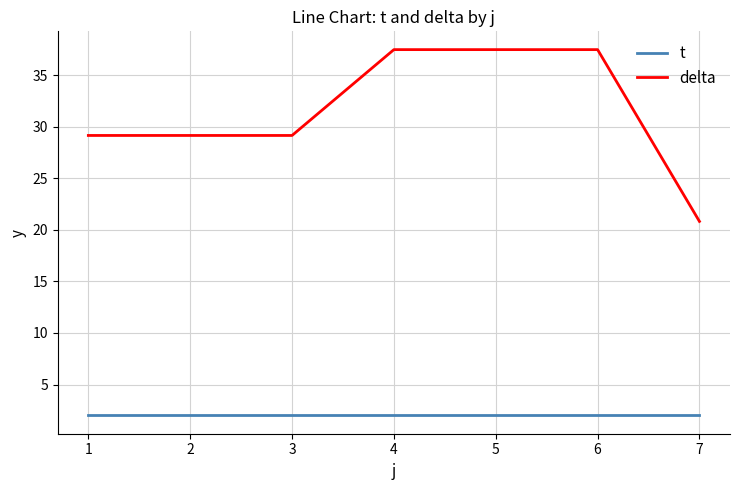

List the series in order of their peak value, highest first.

delta, t